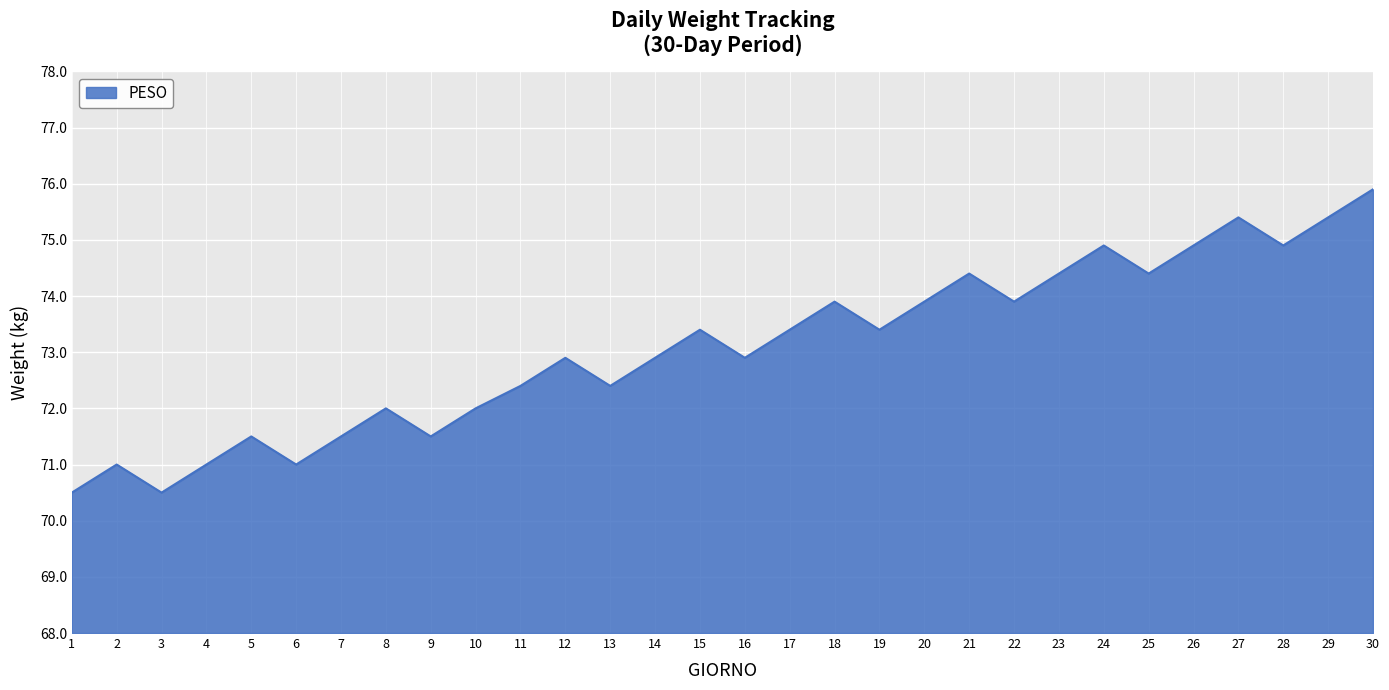

The chart shows a value of 73.9 at 18. True or false?

True